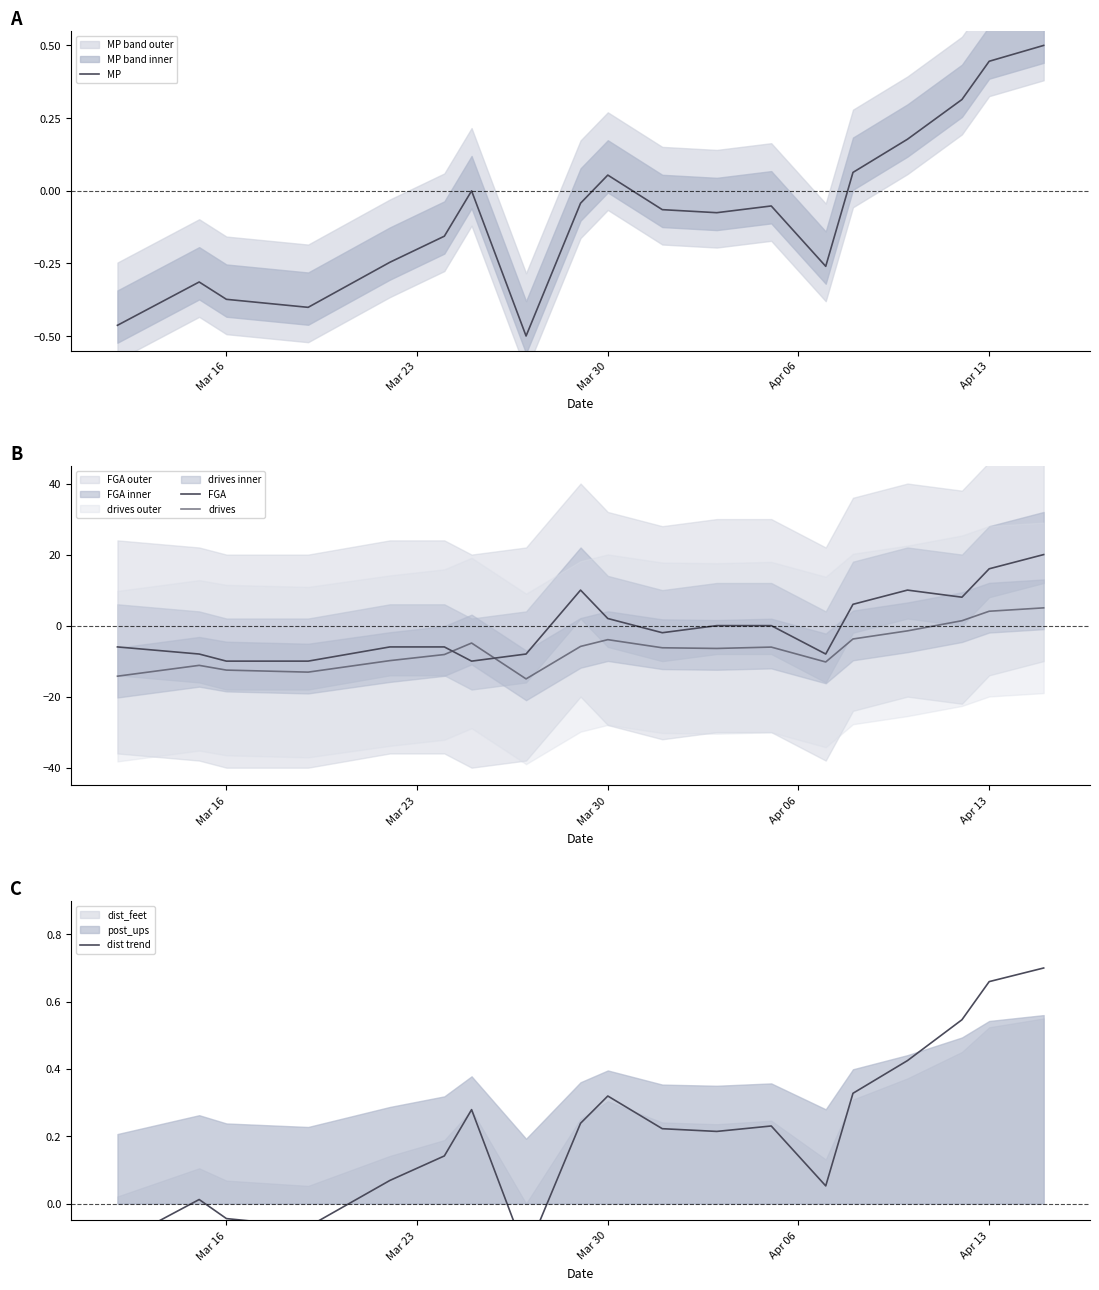

True or false: dist trend has a value of 0.5 at 14.

False